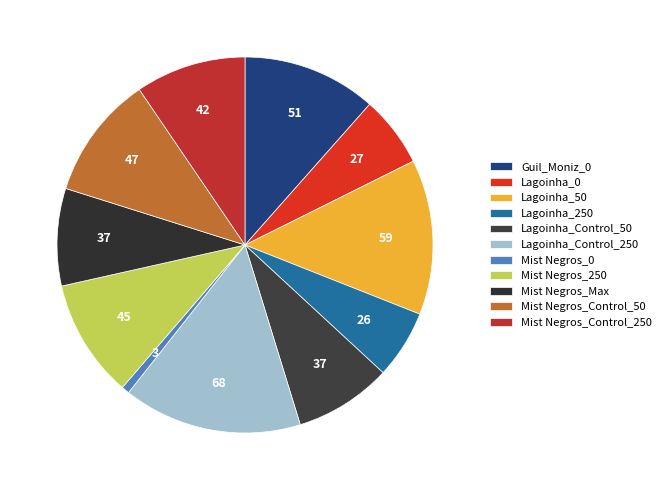

How many slices are in this pie chart?

11